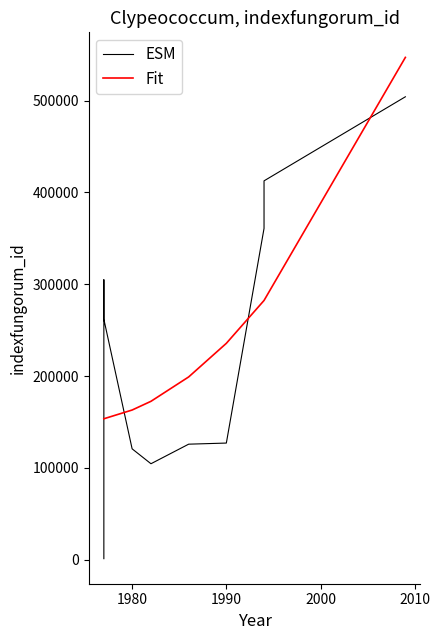

Which series has the largest total across all categories?

Fit